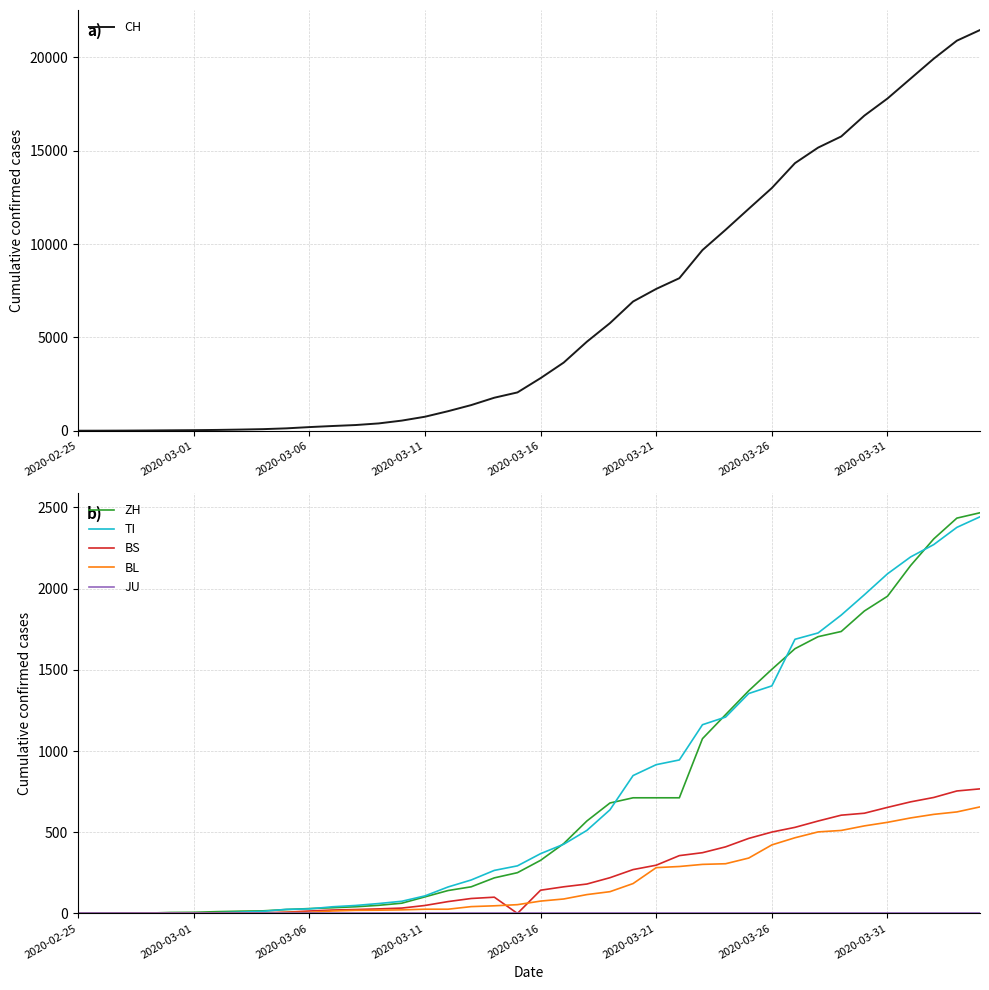

What is the total value across all series at 26?

10474